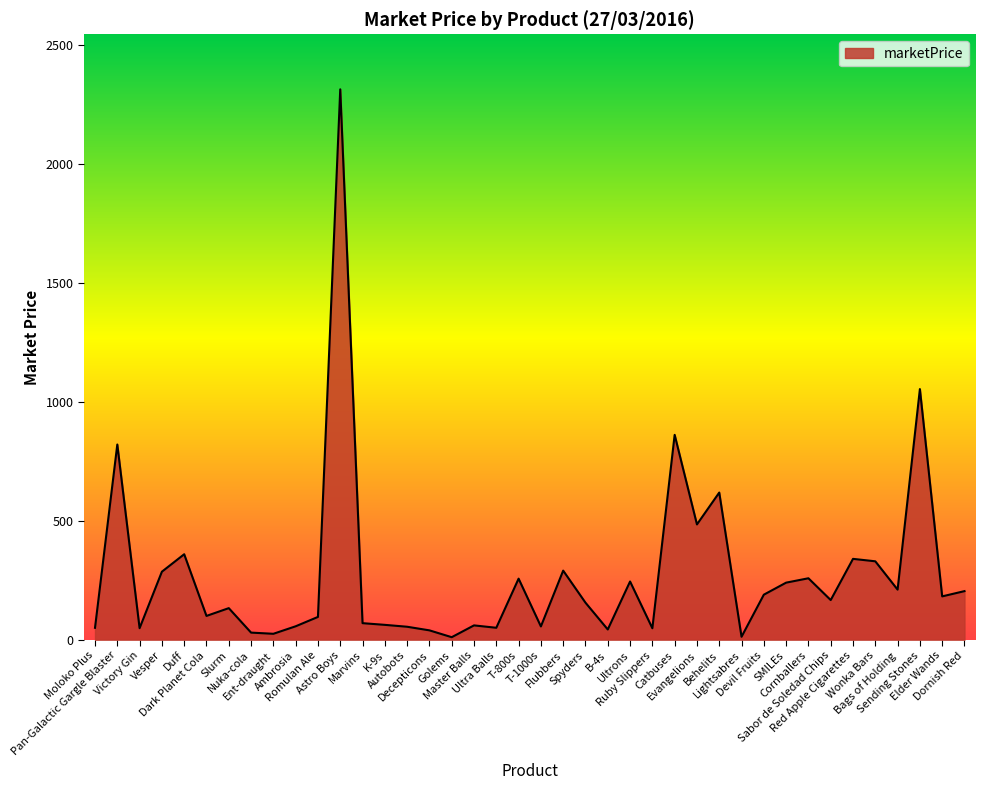

What is the change in value from T-1000s to Evangelions?

+428.7